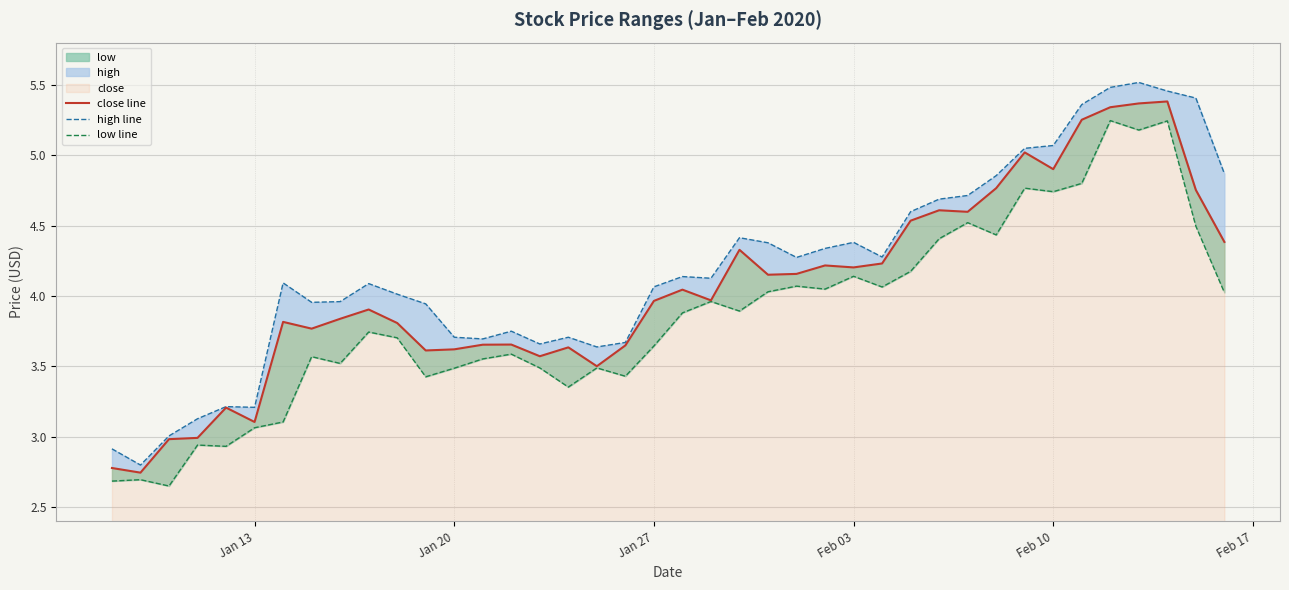

How many categories are shown in the chart?

40